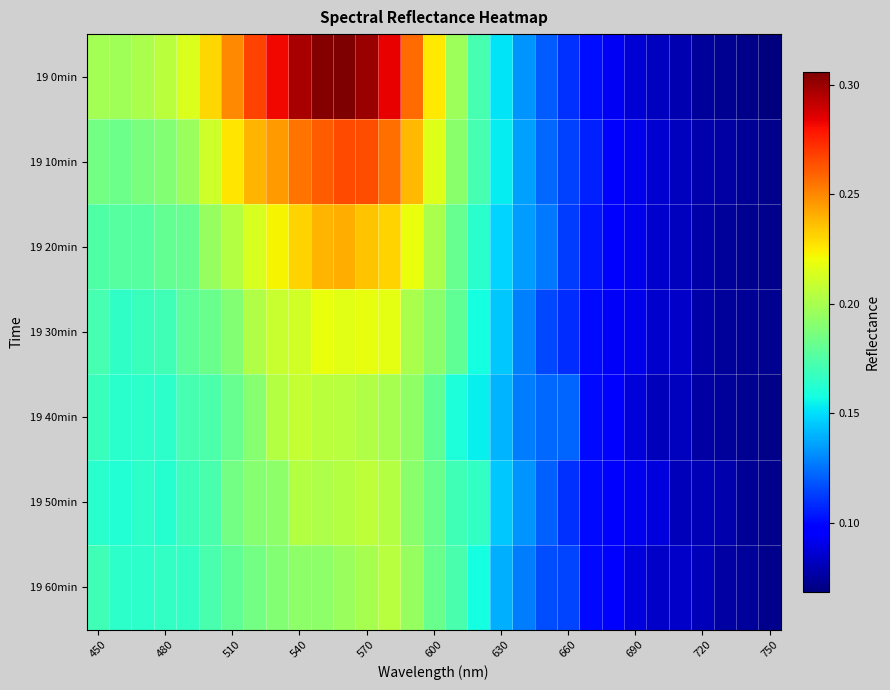

Which category has the highest value across all series?

11